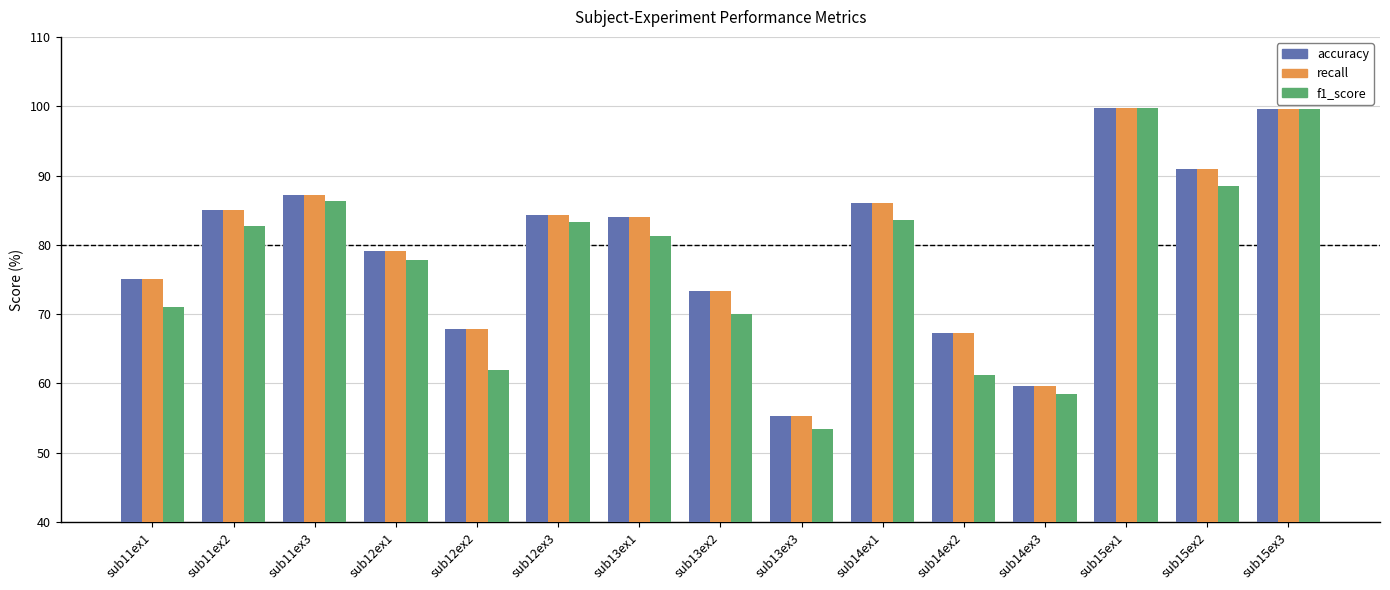

What is the difference between the highest and lowest values at sub11ex3?

0.9